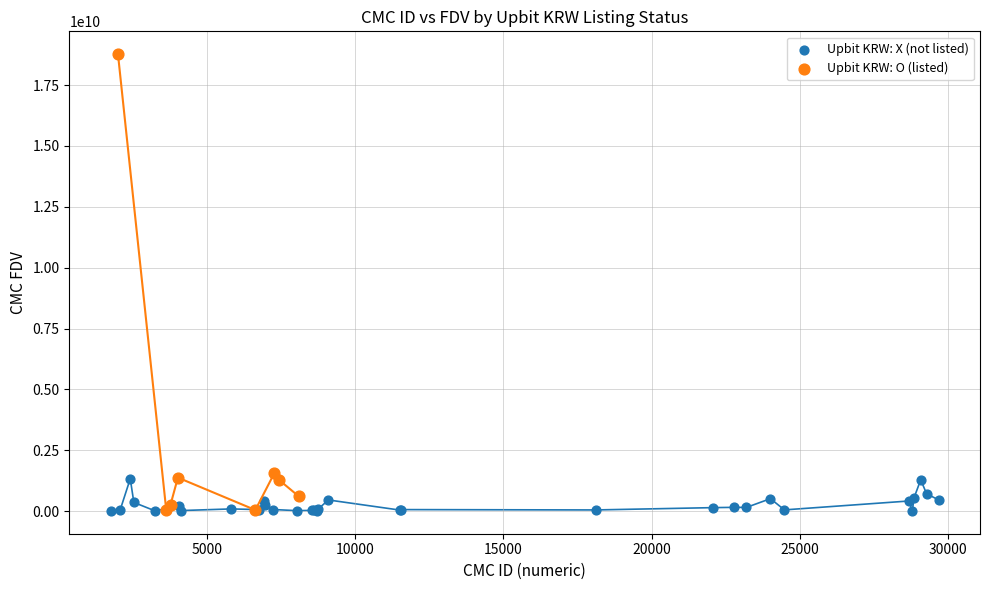

Which series has the largest Y range (max minus min)?

Upbit KRW: O (listed)